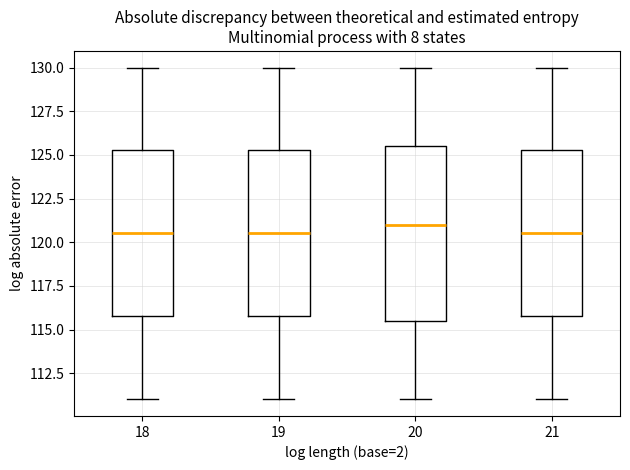

Comparing the boxes themselves (not the whiskers), which one is the tallest?

20